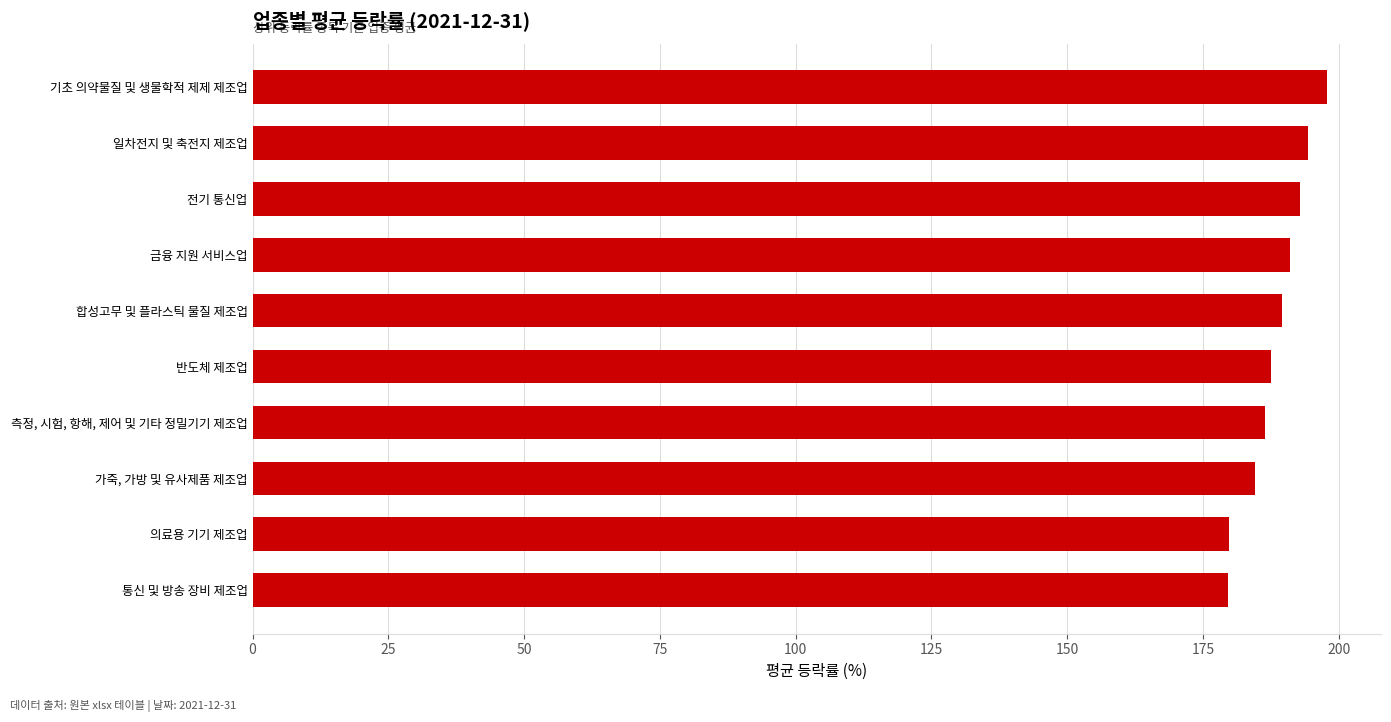

What is the average value?

188.4